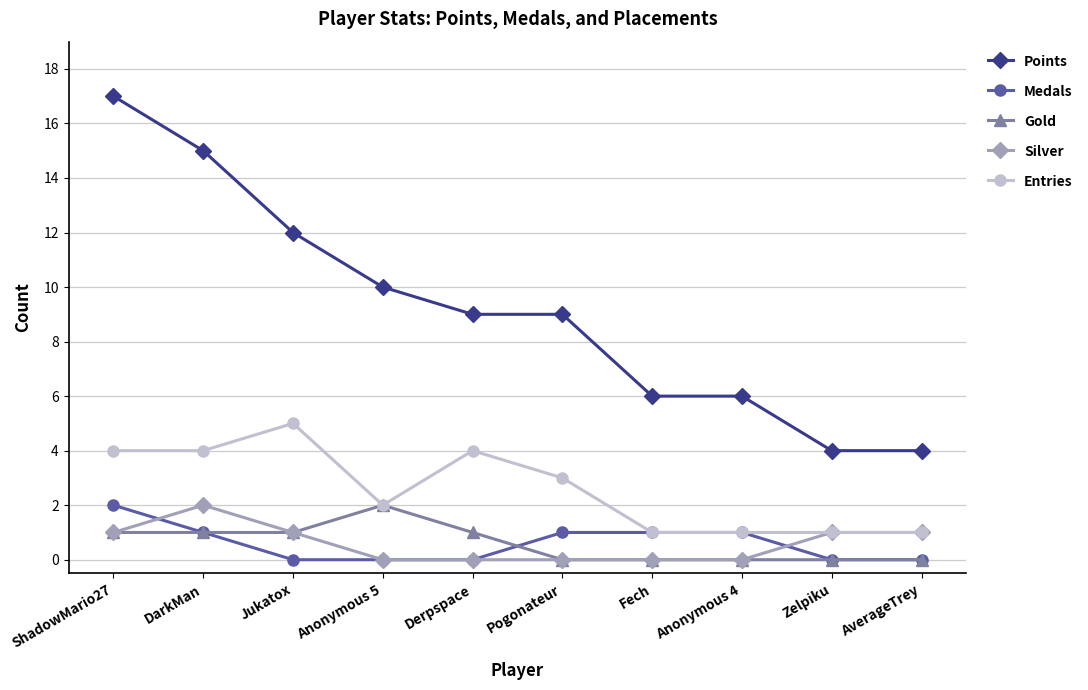

Reading left to right, list all the values displayed in this chart.

Points: ShadowMario27=17	DarkMan=15	Jukatox=12	Anonymous 5=10	Derpspace=9	Pogonateur=9	Fech=6	Anonymous 4=6	Zelpiku=4	AverageTrey=4
Medals: ShadowMario27=2	DarkMan=1	Jukatox=0	Anonymous 5=0	Derpspace=0	Pogonateur=1	Fech=1	Anonymous 4=1	Zelpiku=0	AverageTrey=0
Gold: ShadowMario27=1	DarkMan=1	Jukatox=1	Anonymous 5=2	Derpspace=1	Pogonateur=0	Fech=0	Anonymous 4=0	Zelpiku=0	AverageTrey=0
Silver: ShadowMario27=1	DarkMan=2	Jukatox=1	Anonymous 5=0	Derpspace=0	Pogonateur=0	Fech=0	Anonymous 4=0	Zelpiku=1	AverageTrey=1
Entries: ShadowMario27=4	DarkMan=4	Jukatox=5	Anonymous 5=2	Derpspace=4	Pogonateur=3	Fech=1	Anonymous 4=1	Zelpiku=1	AverageTrey=1